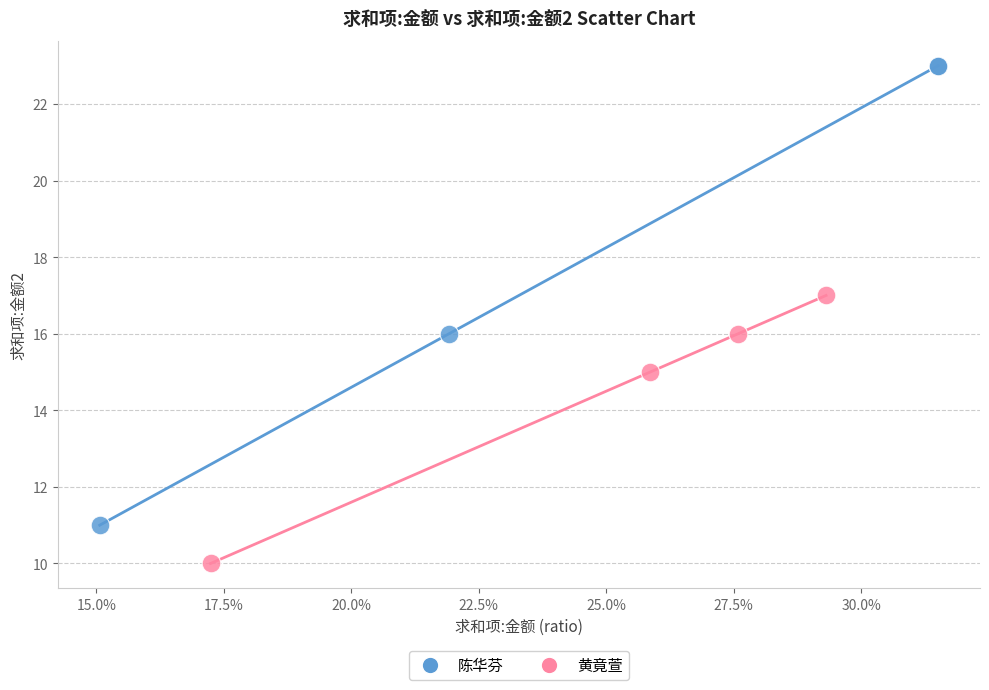

What are all the series names shown in the legend?

陈华芬, 黄竟萱